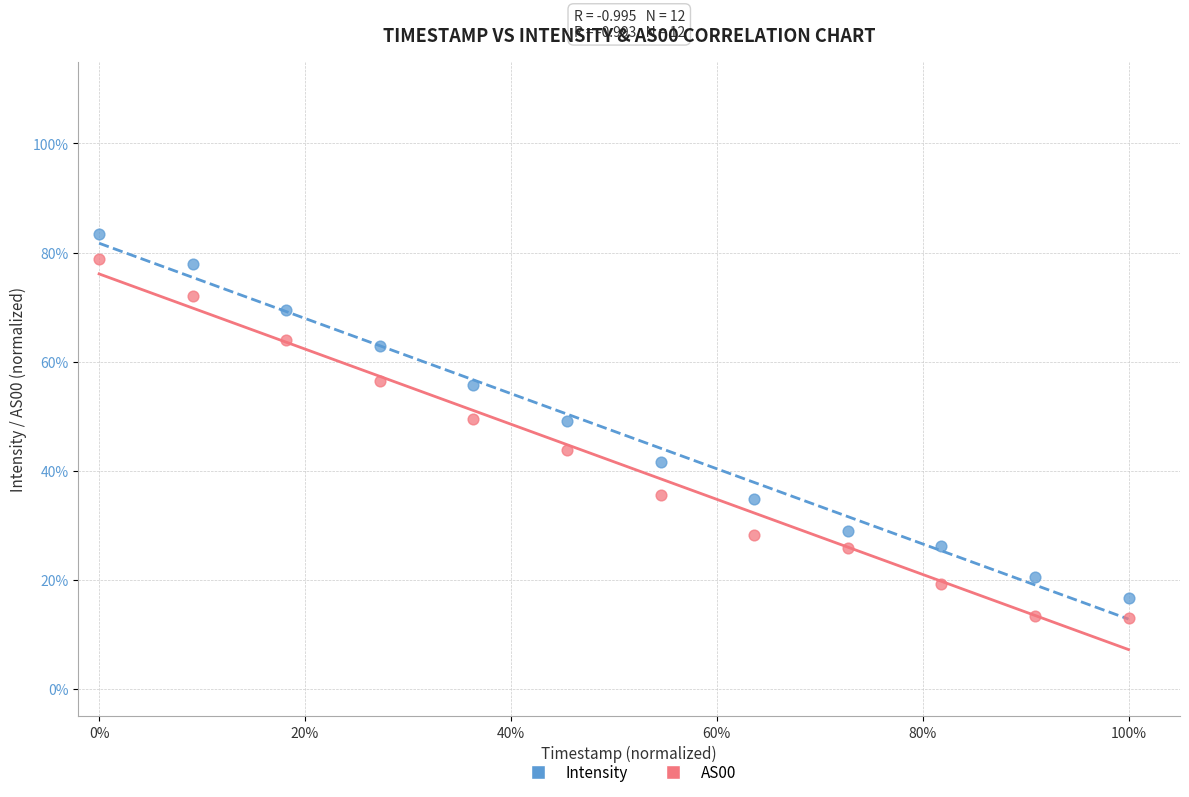

Which series reaches the maximum Y coordinate?

Intensity